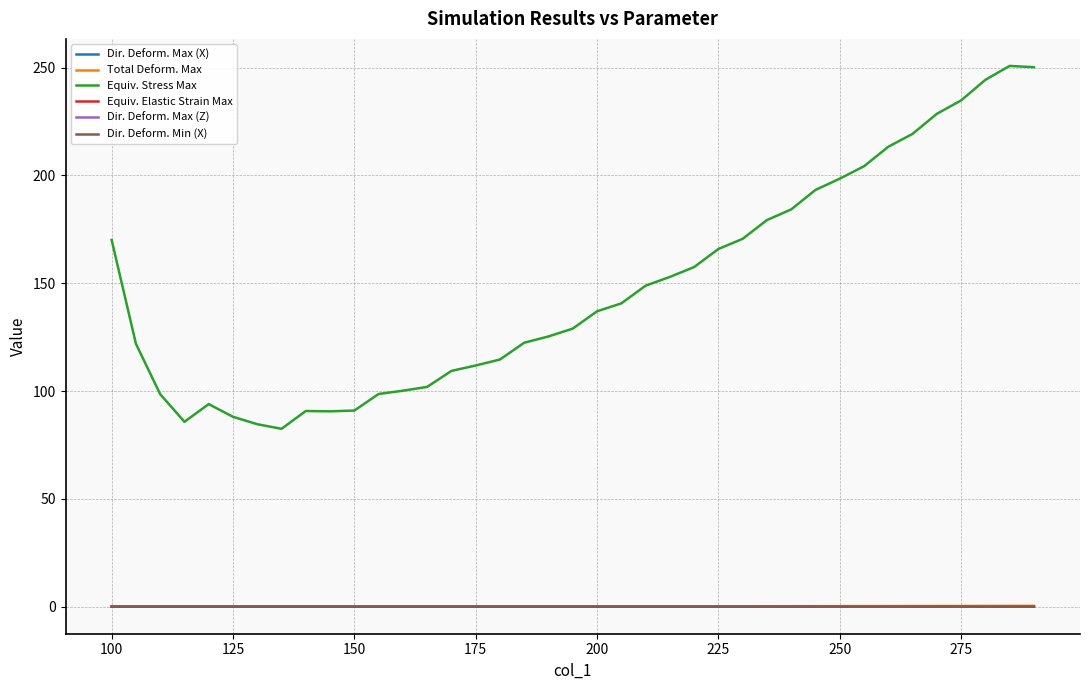

How many values in the Equiv. Stress Max series are below 136?

19